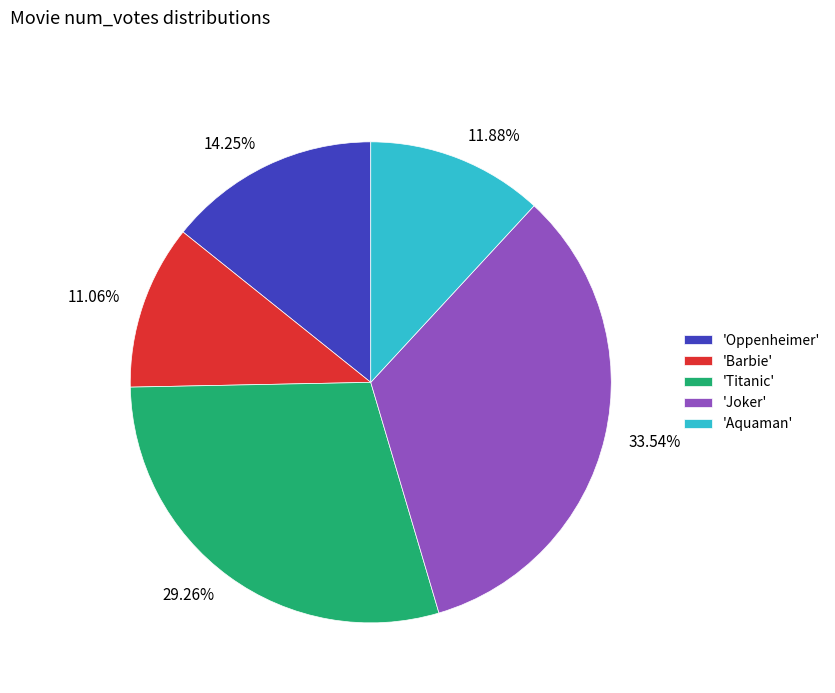

Does any single category account for the majority?

No